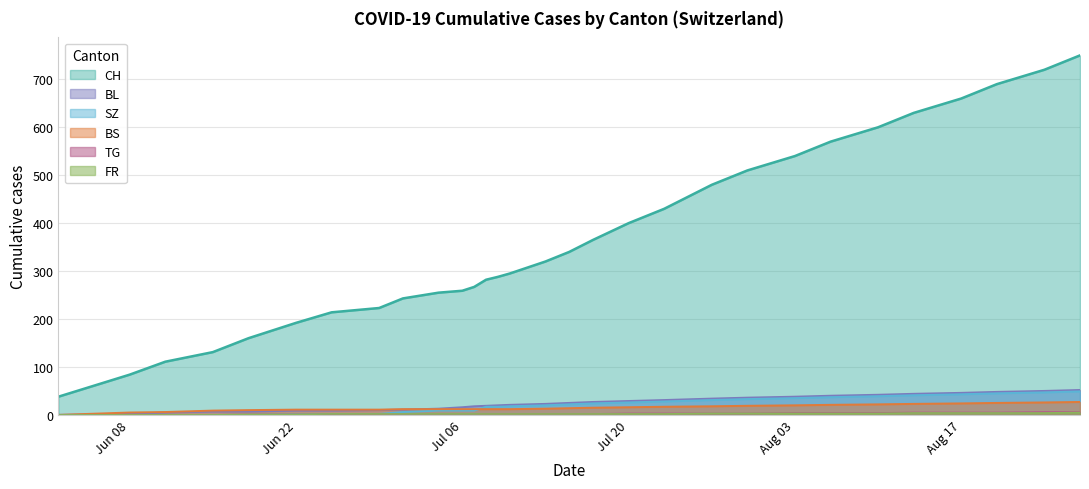

Is it true that BL equals 17 at Aug 17?

False